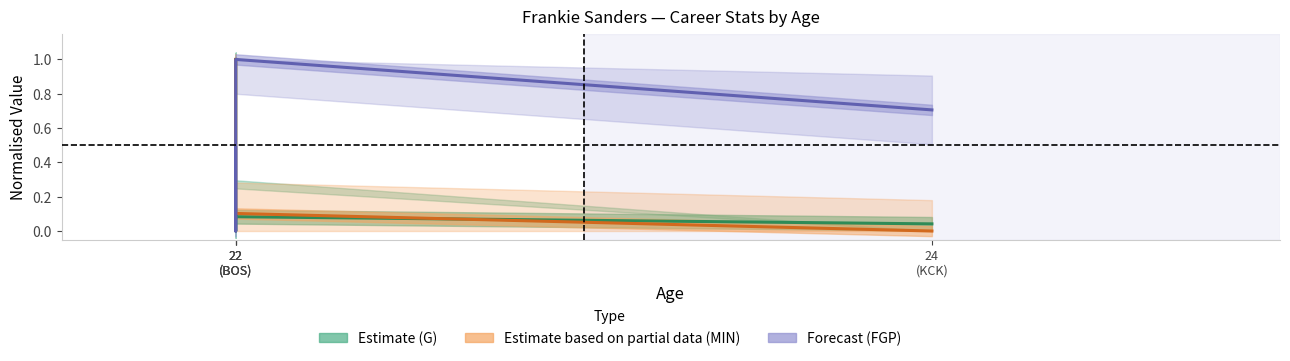

What is the label of the 2nd point from the right?

22
(BOS)